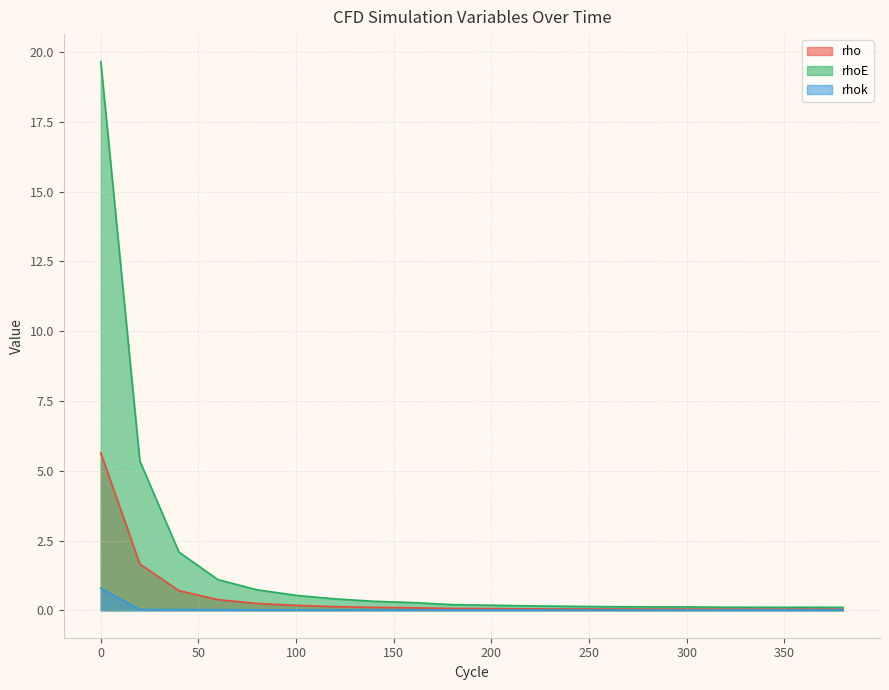

What is the lowest value of the rhoE series?

0.1